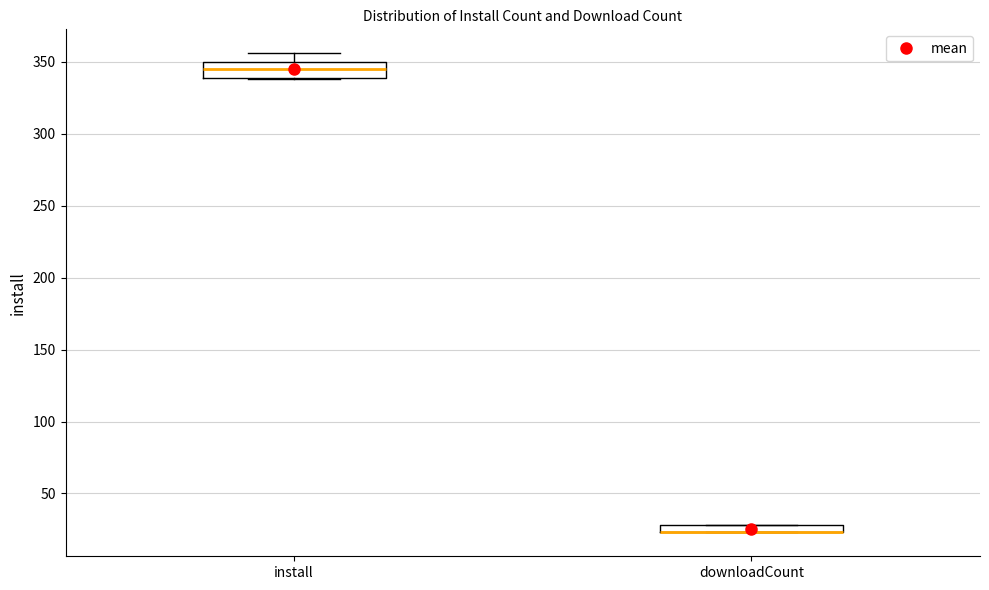

Comparing the boxes themselves (not the whiskers), which one is the tallest?

install